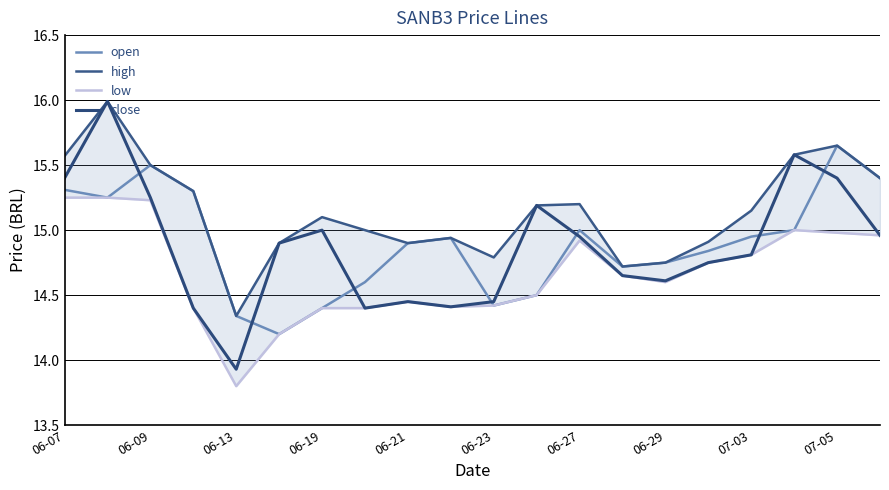

At which label does close reach its minimum?

06-13